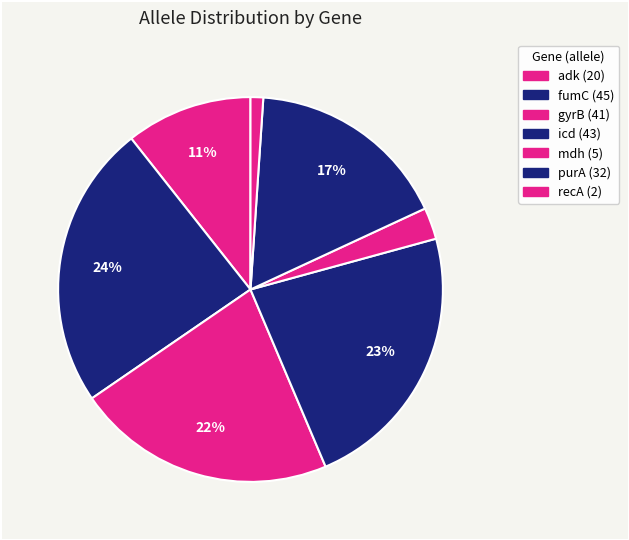

Does any single category account for the majority?

No